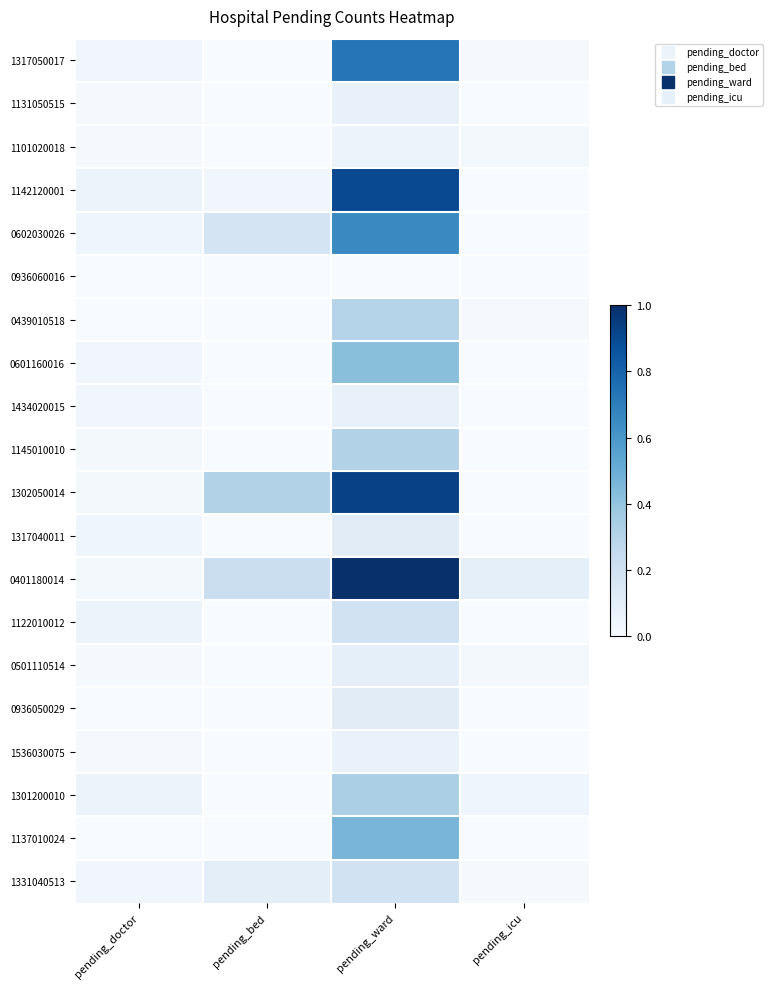

Which series has the largest total across all categories?

0401180014